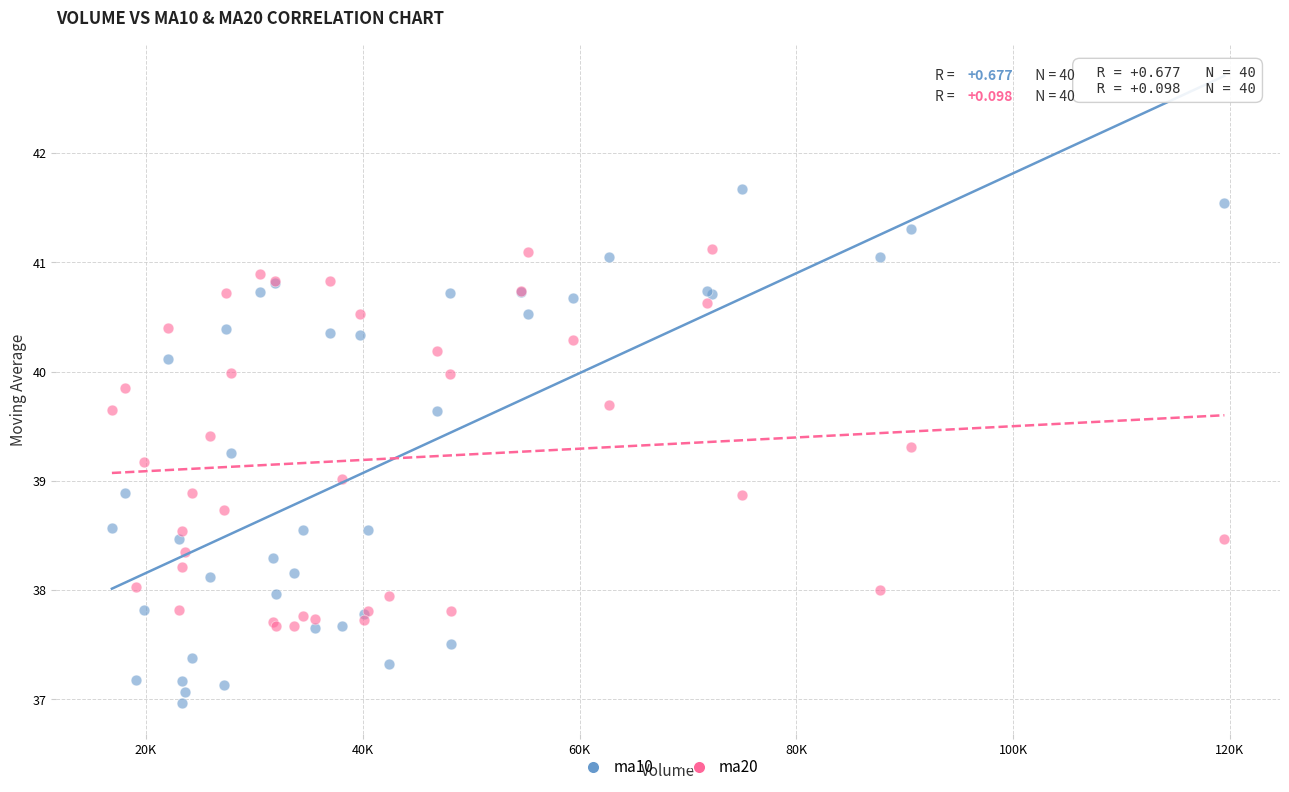

Which series contains the lowest Y value?

ma10